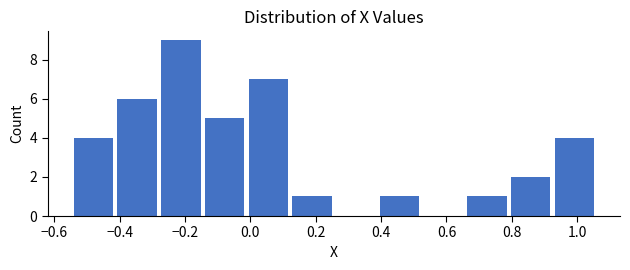

Reading left to right, transcribe this chart: for each bar, give the range it covers on the x-axis and its height. Neither the bar edges nor the heights are printed on the chart, so give them approximately, as read against the axes.

-0.54 to -0.42: 4
-0.42 to -0.28: 6
-0.28 to -0.14: 9
-0.14 to -0.02: 5
-0.02 to 0.12: 7
0.12 to 0.26: 1
0.26 to 0.38: 0
0.38 to 0.52: 1
0.52 to 0.66: 0
0.66 to 0.80: 1
0.80 to 0.92: 2
0.92 to 1.06: 4